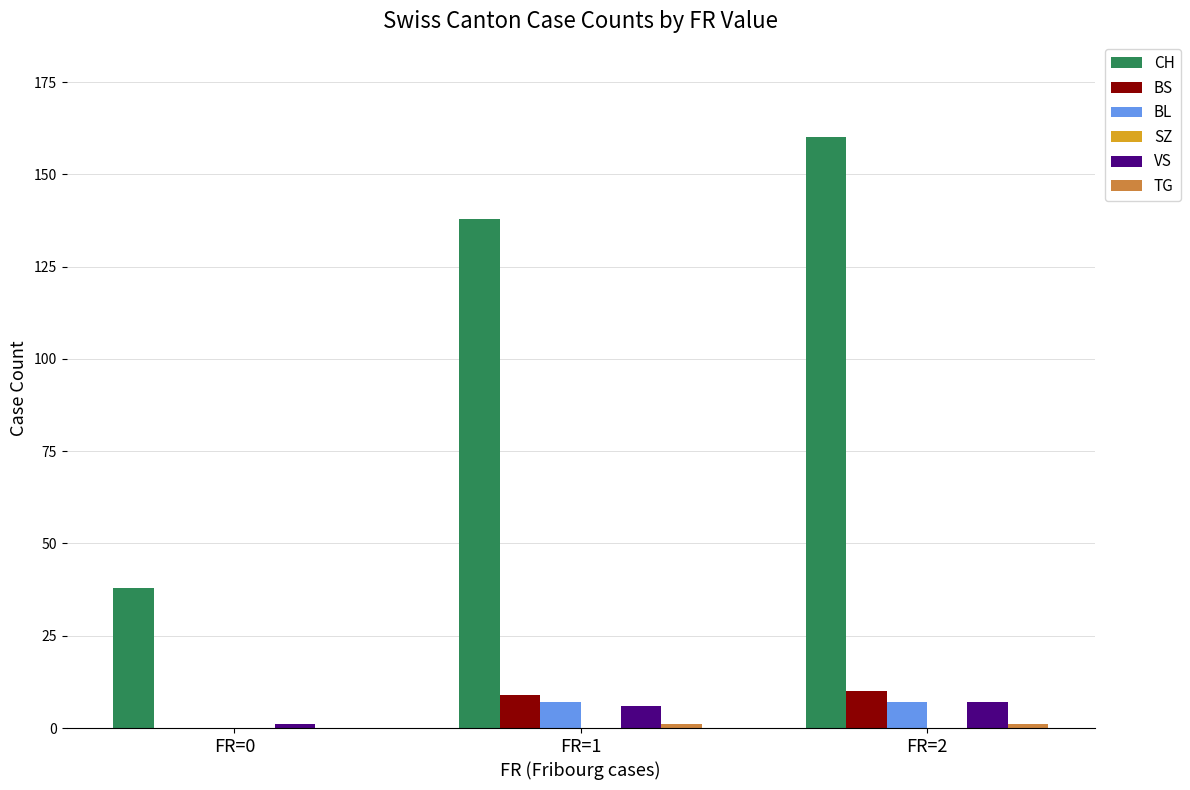

Is the value of CH at FR=0 greater than the value of BL at FR=0?

Yes